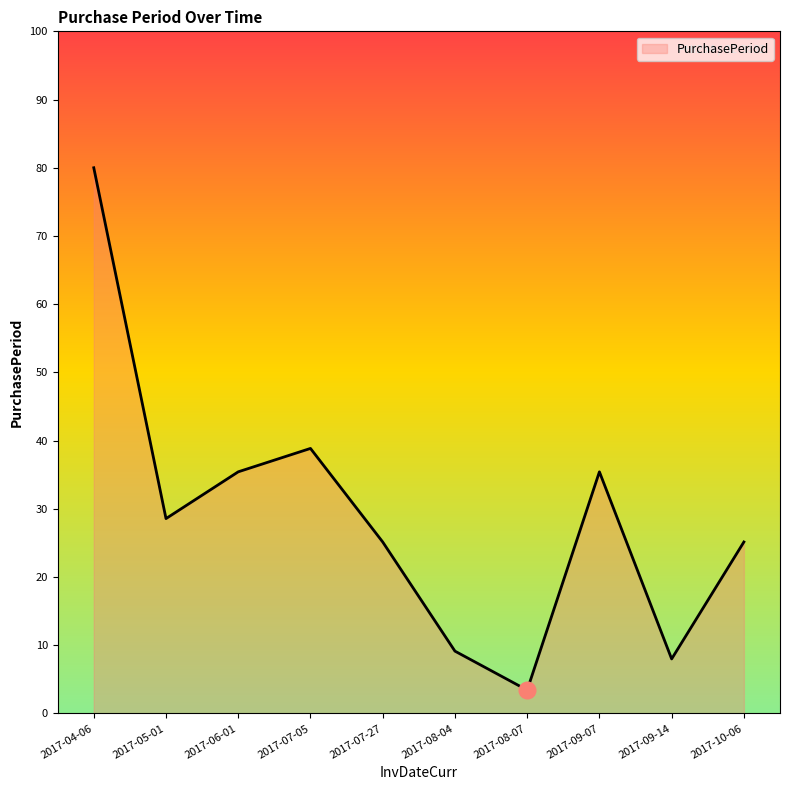

What position from the left is 2017-08-07?

7